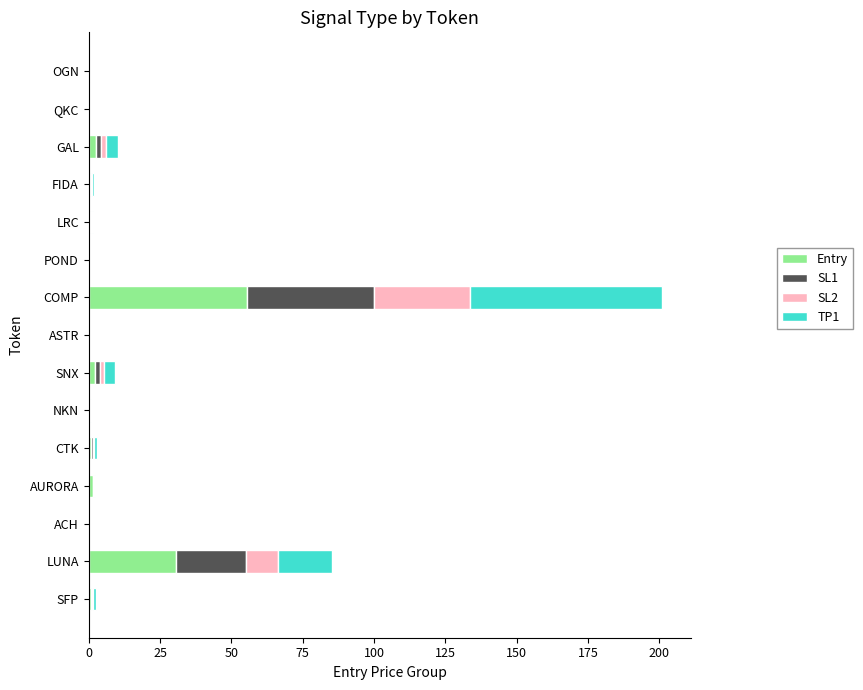

The value of Entry at LUNA is 49.8. True or false?

False